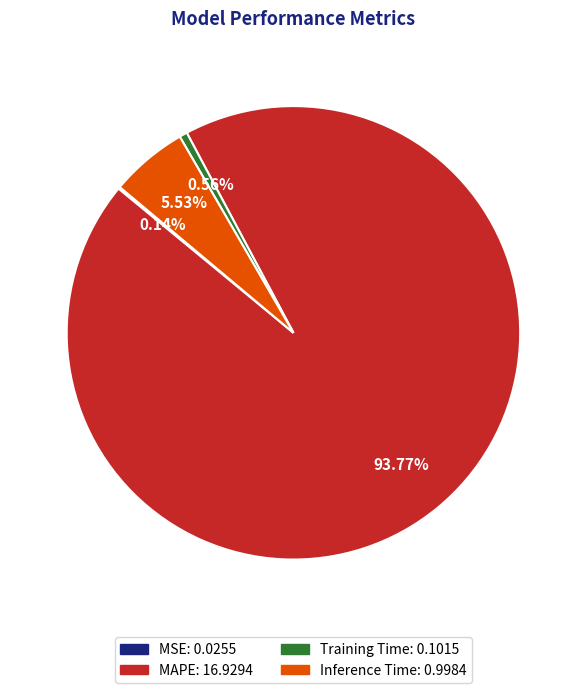

To the nearest percent, what portion does Training Time represent?

1%